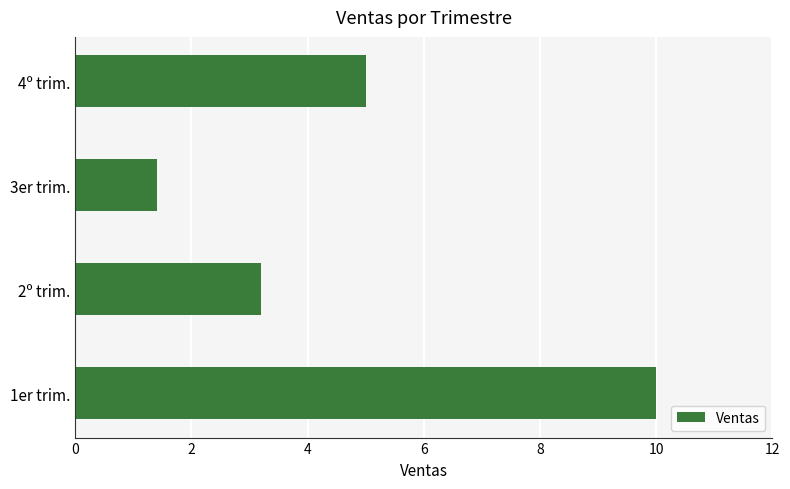

What is the change in value from 1er trim. to 3er trim.?

-8.6